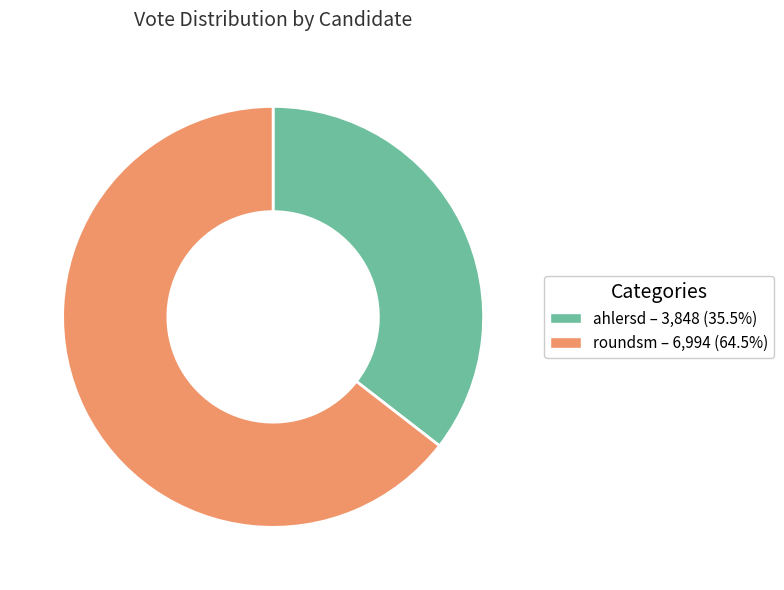

What is the smallest slice in the pie chart?

ahlersd